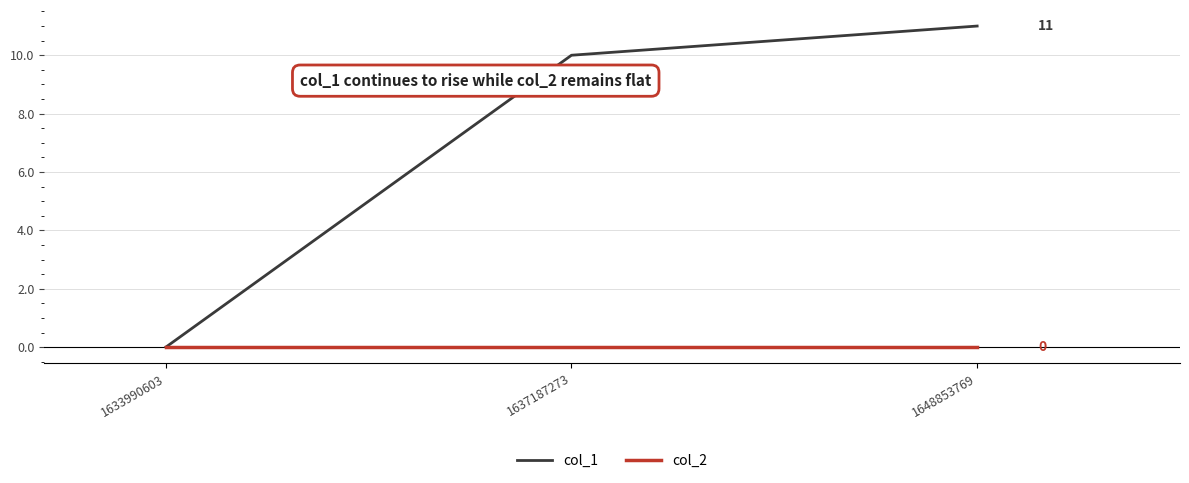

What is the approximate value of col_1 at 1648853769, to the nearest 5?

10